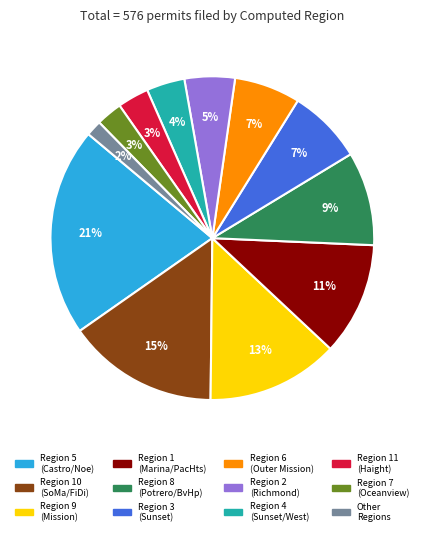

Combined, do Region 10 (SoMa/FiDi) and Other Regions account for over 50%?

No